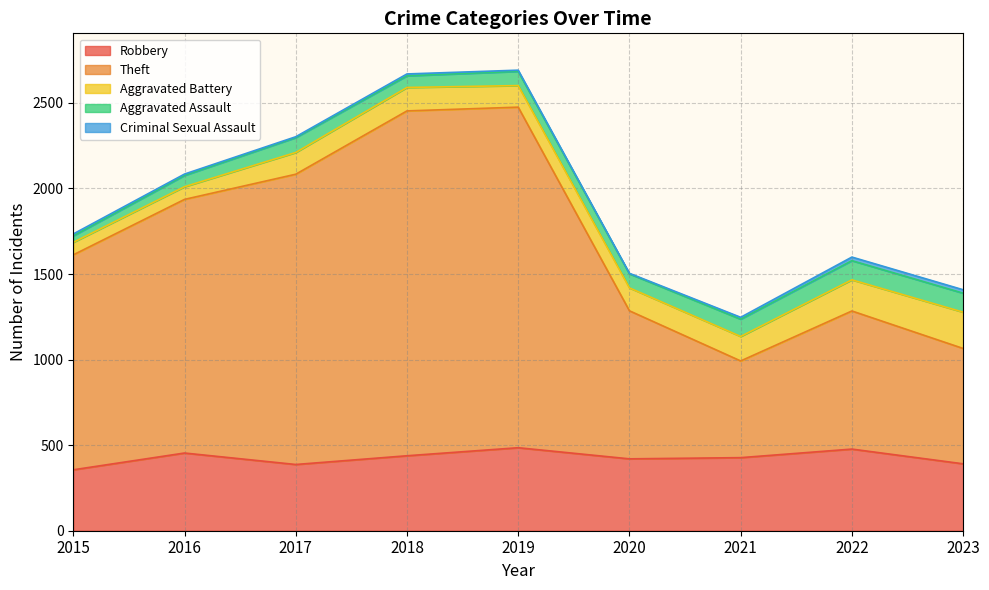

Which category has the highest value across all series?

2018